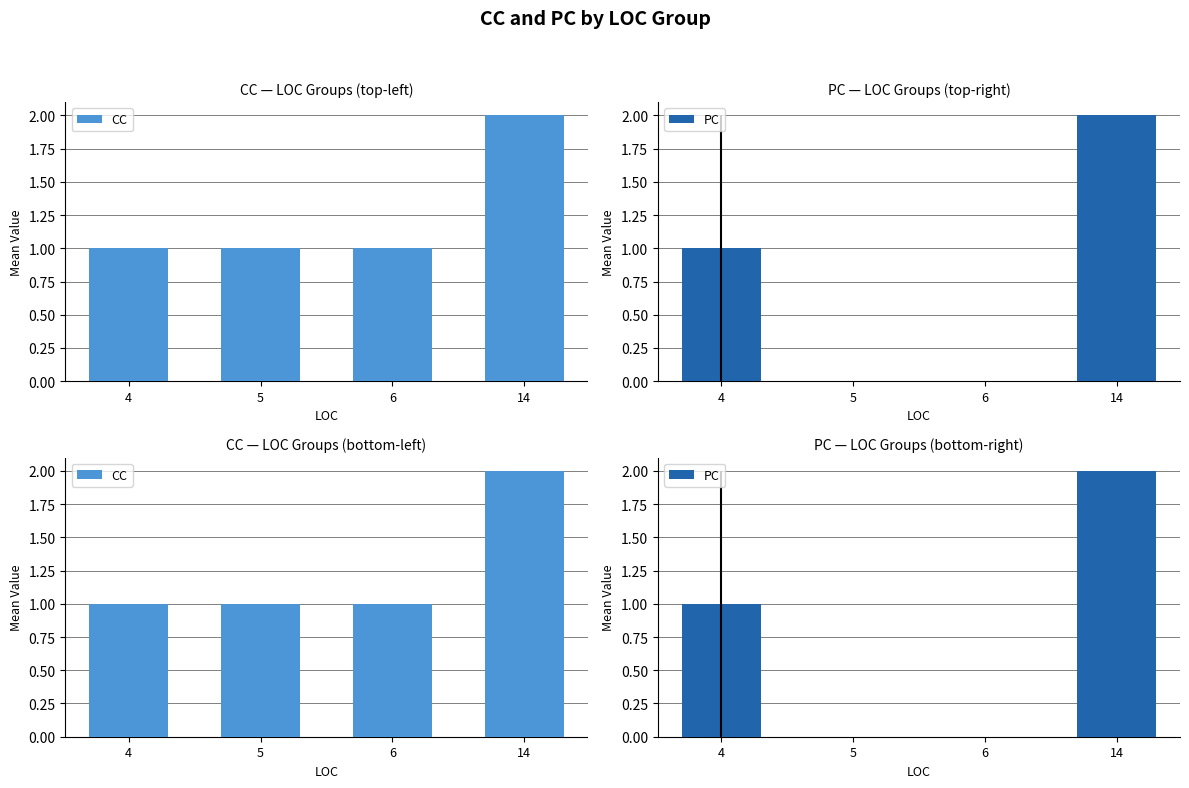

List the series in order of their overall mean, lowest first.

PC, CC